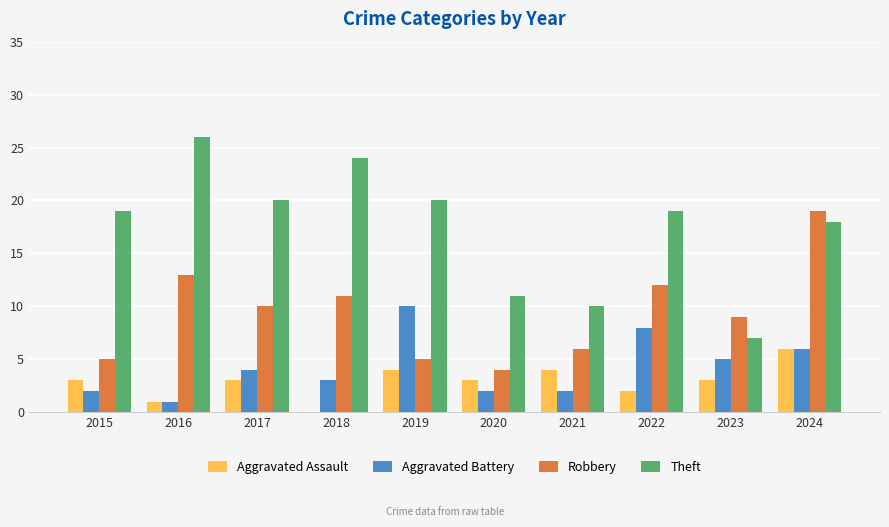

Is it true that Aggravated Battery equals 4 at 2017?

True